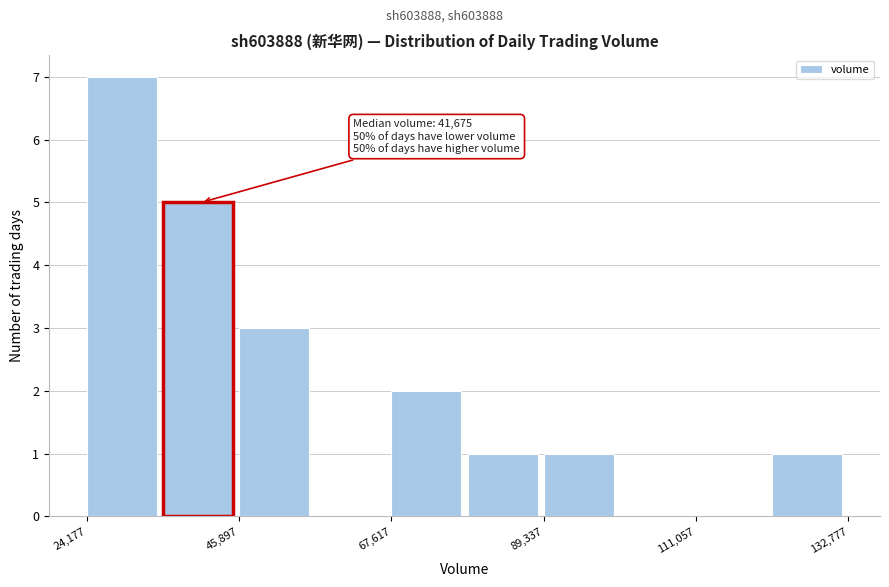

Around what value on the x-axis is the tallest bar? Give the approximate position of its centre, as read against the axis.

30000